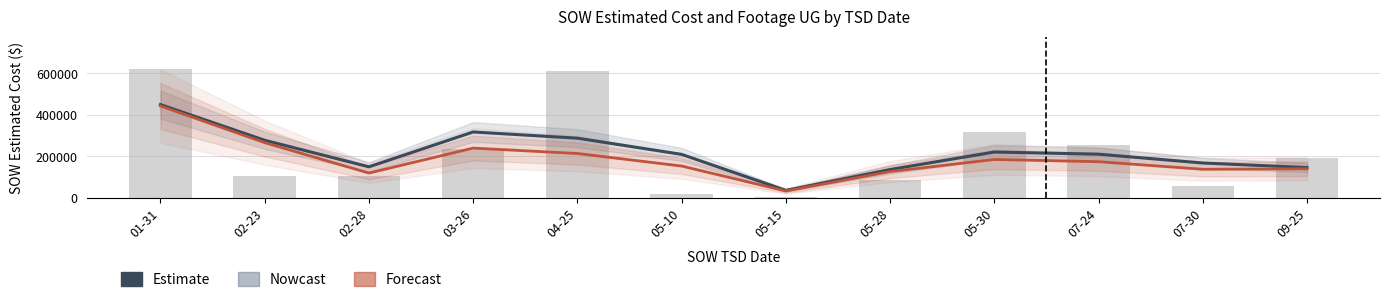

Which category has the highest value in the Footage UG (scaled) series?

01-31